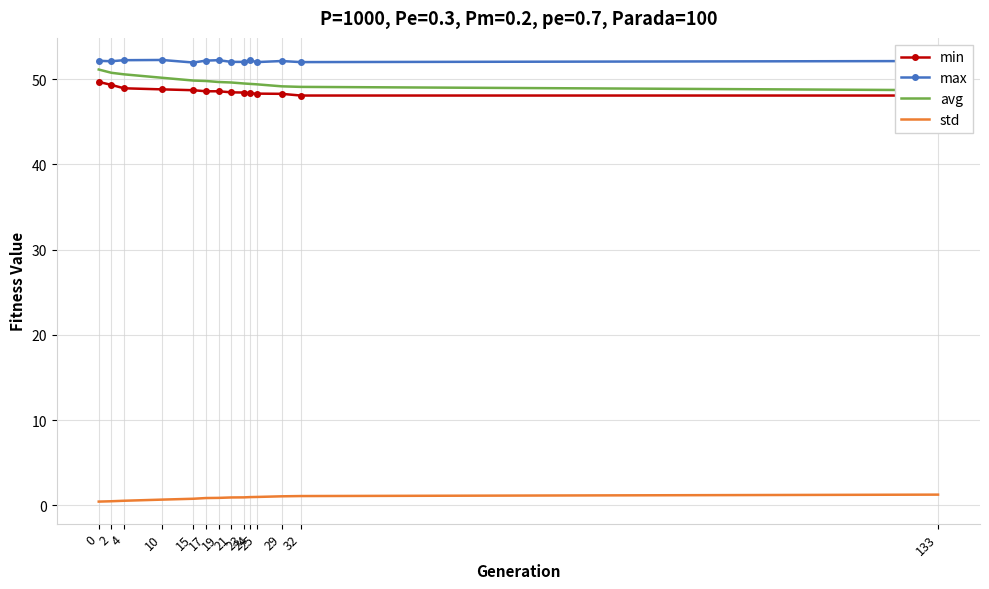

Which series has the largest range (max minus min)?

avg